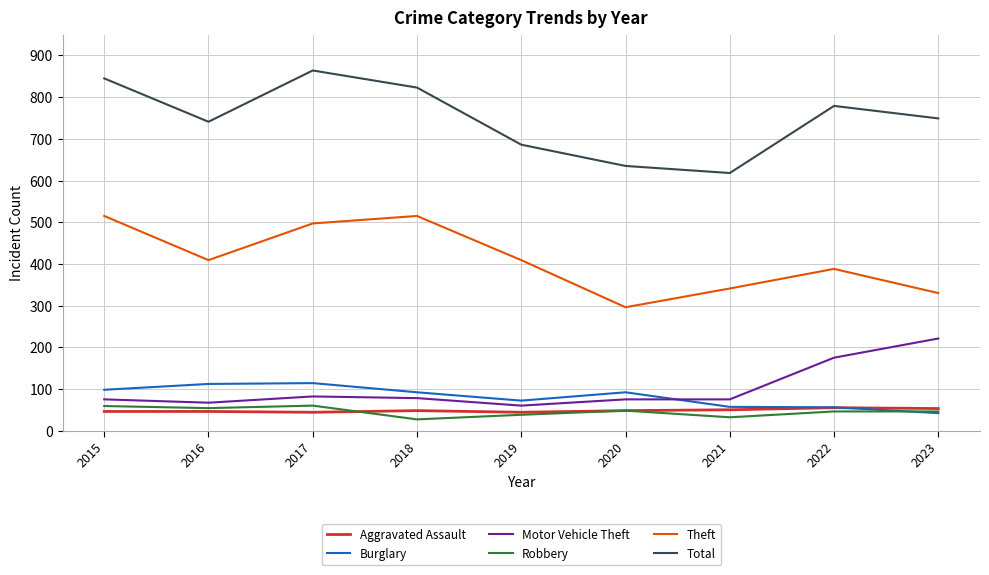

What is the total value across all series at 2021?

1173